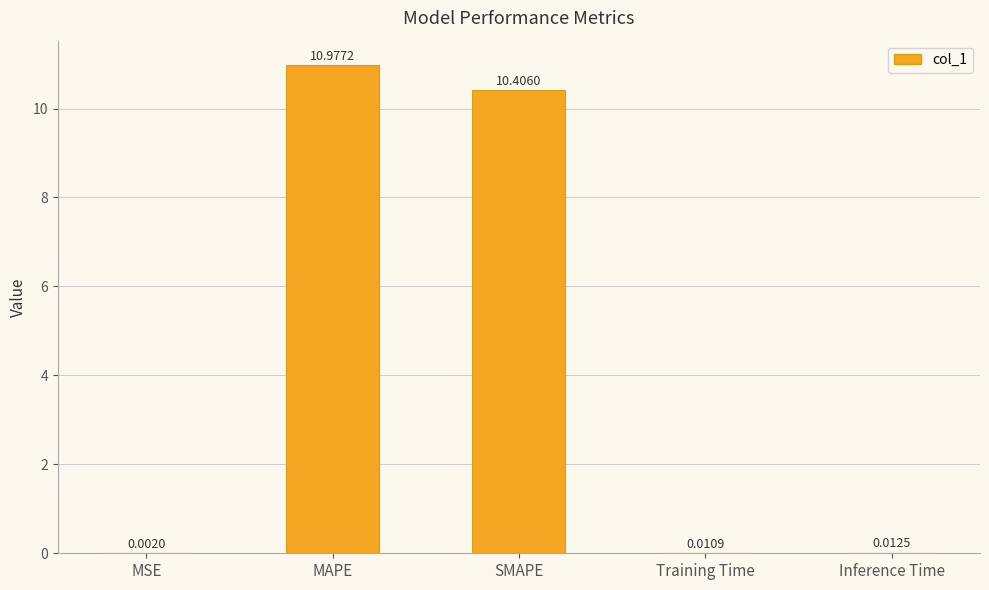

What is the change in value from MAPE to SMAPE?

-0.6